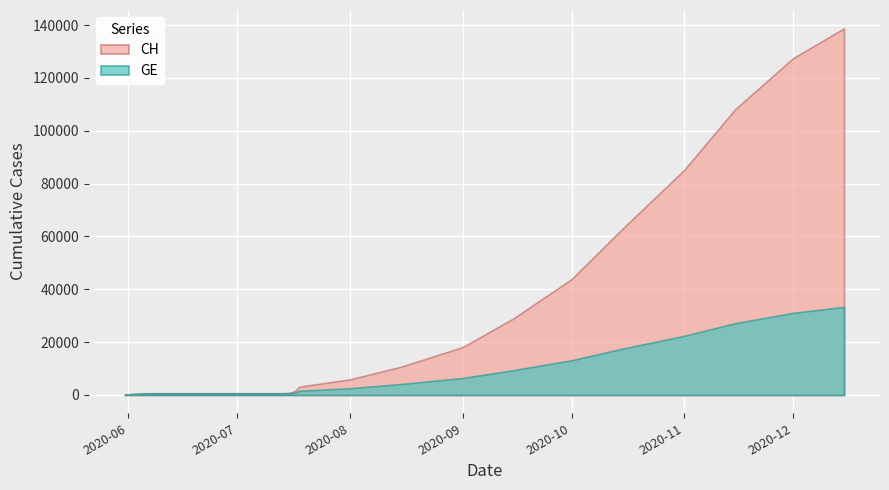

True or false: GE has more than 0 interior local peaks.

False